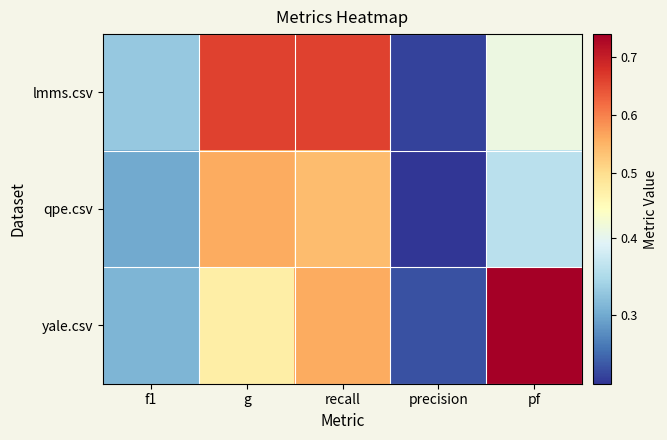

Reading left to right, transcribe all the data shown in this chart.

lmms.csv: f1=0.3	g=0.7	recall=0.7	precision=0.2	pf=0.4
qpe.csv: f1=0.3	g=0.6	recall=0.5	precision=0.2	pf=0.4
yale.csv: f1=0.3	g=0.5	recall=0.6	precision=0.2	pf=0.7